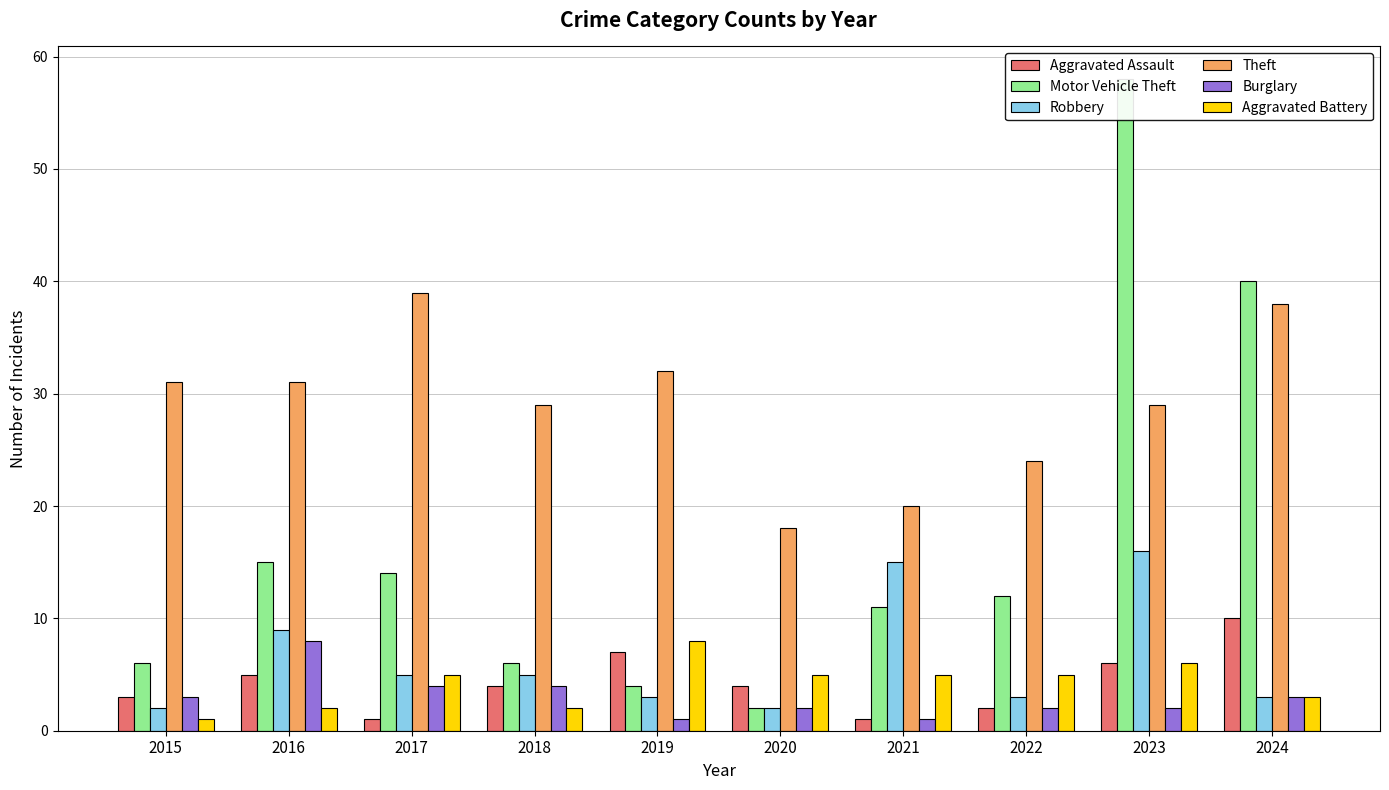

Rank the series by their maximum value, from highest to lowest.

Motor Vehicle Theft, Theft, Robbery, Aggravated Assault, Burglary, Aggravated Battery